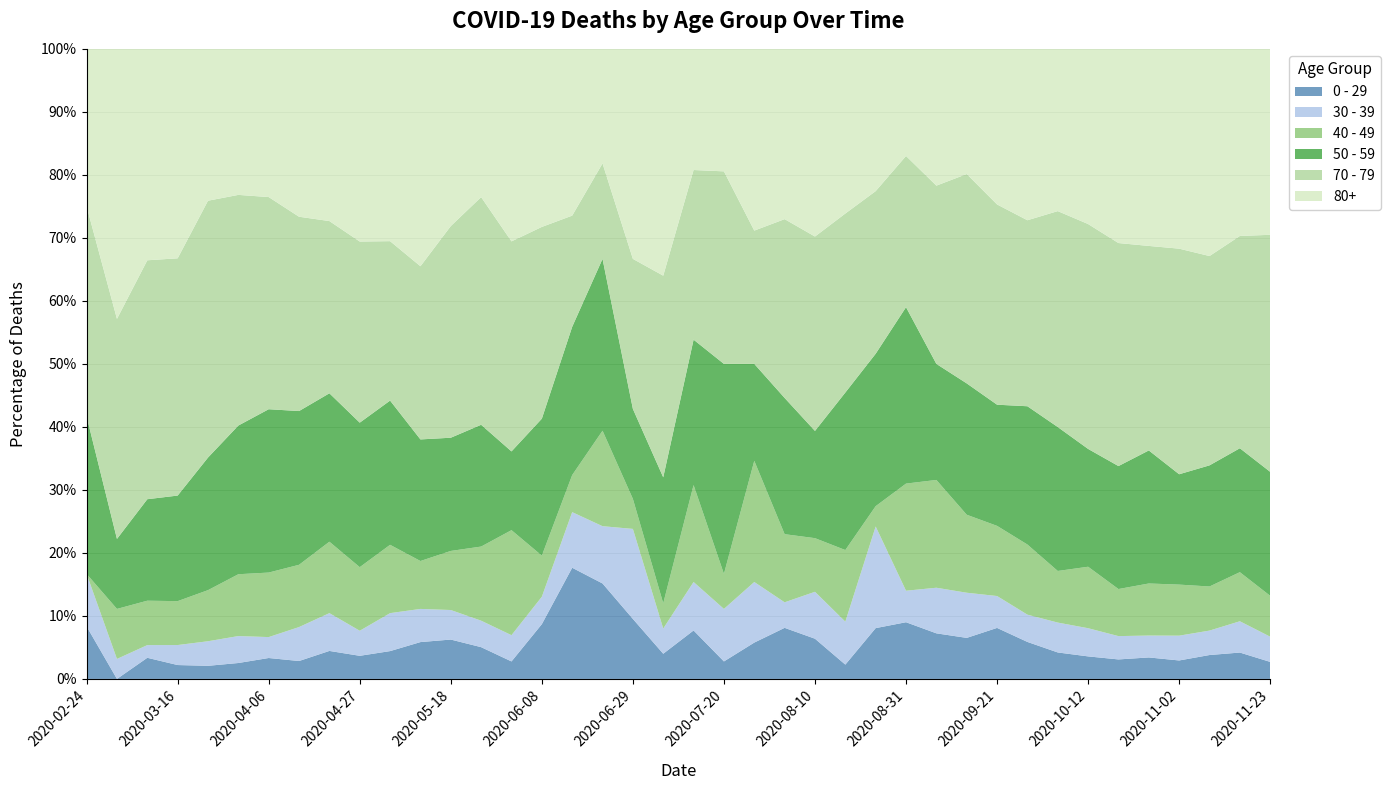

Reading left to right, list all the values displayed in this chart.

0 - 29: 2020-02-24=1	2020-03-02=0	2020-03-09=10	2020-03-16=25	2020-03-23=47	2020-03-30=42	2020-04-06=36	2020-04-13=19	2020-04-20=20	2020-04-27=12	2020-05-04=11	2020-05-11=10	2020-05-18=8	2020-05-25=6	2020-06-01=2	2020-06-08=4	2020-06-15=6	2020-06-22=5	2020-06-29=2	2020-07-06=1	2020-07-13=2	2020-07-20=1	2020-07-27=3	2020-08-03=6	2020-08-10=6	2020-08-17=2	2020-08-24=5	2020-08-31=9	2020-09-07=11	2020-09-14=20	2020-09-21=40	2020-09-28=38	2020-10-05=39	2020-10-12=44	2020-10-19=46	2020-10-26=52	2020-11-02=38	2020-11-09=45	2020-11-16=43	2020-11-23=25
30 - 39: 2020-02-24=1	2020-03-02=2	2020-03-09=6	2020-03-16=36	2020-03-23=88	2020-03-30=71	2020-04-06=36	2020-04-13=36	2020-04-20=27	2020-04-27=13	2020-05-04=15	2020-05-11=9	2020-05-18=6	2020-05-25=5	2020-06-01=3	2020-06-08=2	2020-06-15=3	2020-06-22=3	2020-06-29=3	2020-07-06=1	2020-07-13=2	2020-07-20=3	2020-07-27=5	2020-08-03=3	2020-08-10=7	2020-08-17=6	2020-08-24=10	2020-08-31=5	2020-09-07=11	2020-09-14=22	2020-09-21=25	2020-09-28=28	2020-10-05=44	2020-10-12=55	2020-10-19=55	2020-10-26=53	2020-11-02=51	2020-11-09=46	2020-11-16=51	2020-11-23=37
40 - 49: 2020-02-24=0	2020-03-02=5	2020-03-09=21	2020-03-16=79	2020-03-23=183	2020-03-30=163	2020-04-06=111	2020-04-13=66	2020-04-20=51	2020-04-27=33	2020-05-04=27	2020-05-11=13	2020-05-18=12	2020-05-25=14	2020-06-01=12	2020-06-08=3	2020-06-15=2	2020-06-22=5	2020-06-29=1	2020-07-06=1	2020-07-13=4	2020-07-20=2	2020-07-27=10	2020-08-03=8	2020-08-10=8	2020-08-17=10	2020-08-24=2	2020-08-31=17	2020-09-07=26	2020-09-14=38	2020-09-21=55	2020-09-28=72	2020-10-05=76	2020-10-12=120	2020-10-19=111	2020-10-26=126	2020-11-02=105	2020-11-09=83	2020-11-16=80	2020-11-23=60
50 - 59: 2020-02-24=3	2020-03-02=7	2020-03-09=48	2020-03-16=190	2020-03-23=475	2020-03-30=392	2020-04-06=281	2020-04-13=163	2020-04-20=106	2020-04-27=75	2020-05-04=57	2020-05-11=33	2020-05-18=23	2020-05-25=23	2020-06-01=9	2020-06-08=10	2020-06-15=8	2020-06-22=9	2020-06-29=3	2020-07-06=5	2020-07-13=6	2020-07-20=12	2020-07-27=8	2020-08-03=16	2020-08-10=16	2020-08-17=22	2020-08-24=15	2020-08-31=28	2020-09-07=28	2020-09-14=64	2020-09-21=95	2020-09-28=142	2020-10-05=212	2020-10-12=230	2020-10-19=290	2020-10-26=322	2020-11-02=227	2020-11-09=228	2020-11-16=202	2020-11-23=182
70 - 79: 2020-02-24=4	2020-03-02=22	2020-03-09=113	2020-03-16=427	2020-03-23=920	2020-03-30=608	2020-04-06=365	2020-04-13=206	2020-04-20=123	2020-04-27=94	2020-05-04=63	2020-05-11=47	2020-05-18=43	2020-05-25=43	2020-06-01=24	2020-06-08=14	2020-06-15=6	2020-06-22=5	2020-06-29=5	2020-07-06=8	2020-07-13=7	2020-07-20=11	2020-07-27=11	2020-08-03=21	2020-08-10=29	2020-08-17=25	2020-08-24=16	2020-08-31=24	2020-09-07=43	2020-09-14=102	2020-09-21=157	2020-09-28=191	2020-10-05=318	2020-10-12=439	2020-10-19=526	2020-10-26=495	2020-11-02=464	2020-11-09=394	2020-11-16=346	2020-11-23=348
80+: 2020-02-24=3	2020-03-02=27	2020-03-09=100	2020-03-16=377	2020-03-23=544	2020-03-30=385	2020-04-06=255	2020-04-13=178	2020-04-20=123	2020-04-27=100	2020-05-04=76	2020-05-11=59	2020-05-18=36	2020-05-25=28	2020-06-01=22	2020-06-08=13	2020-06-15=9	2020-06-22=6	2020-06-29=7	2020-07-06=9	2020-07-13=5	2020-07-20=7	2020-07-27=15	2020-08-03=20	2020-08-10=28	2020-08-17=23	2020-08-24=14	2020-08-31=17	2020-09-07=33	2020-09-14=61	2020-09-21=122	2020-09-28=176	2020-10-05=239	2020-10-12=342	2020-10-19=458	2020-10-26=477	2020-11-02=411	2020-11-09=390	2020-11-16=305	2020-11-23=273